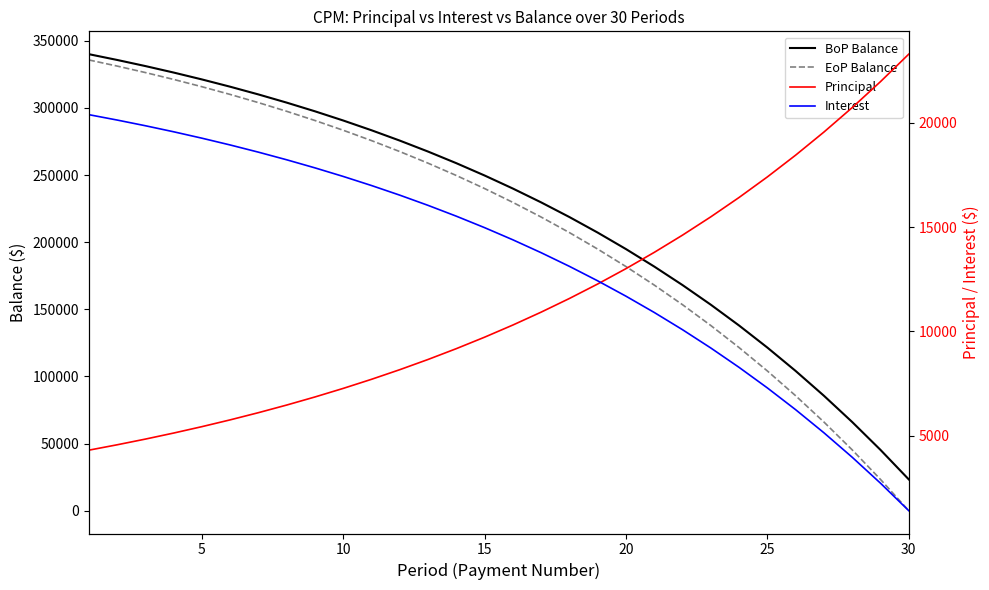

Reading left to right, transcribe all the data shown in this chart.

BoP Balance: 340000.0	335699.4	331140.7	326308.5	321186.4	315756.9	310001.7	303901.2	297434.7	290580.1	283314.3	275612.5	267448.6	258794.9	249622.0	239898.7	229592.0	218666.8	207086.2	194810.8	181798.8	168006.1	153385.8	137888.3	121461.0	104048.0	85590.3	66025.1	45286.0	23302.5
EoP Balance: 335699.4	331140.7	326308.5	321186.4	315756.9	310001.7	303901.2	297434.7	290580.1	283314.3	275612.5	267448.6	258794.9	249622.0	239898.7	229592.0	218666.8	207086.2	194810.8	181798.8	168006.1	153385.8	137888.3	121461.0	104048.0	85590.3	66025.1	45286.0	23302.5	0.0
Principal: 4300.6	4558.7	4832.2	5122.1	5429.4	5755.2	6100.5	6466.6	6854.6	7265.8	7701.8	8163.9	8653.7	9172.9	9723.3	10306.7	10925.1	11580.6	12275.5	13012.0	13792.7	14620.3	15497.5	16427.3	17413.0	18457.7	19565.2	20739.1	21983.5	23302.5
Interest: 20400.0	20142.0	19868.4	19578.5	19271.2	18945.4	18600.1	18234.1	17846.1	17434.8	16998.9	16536.8	16046.9	15527.7	14977.3	14393.9	13775.5	13120.0	12425.2	11688.6	10907.9	10080.4	9203.1	8273.3	7287.7	6242.9	5135.4	3961.5	2717.2	1398.1